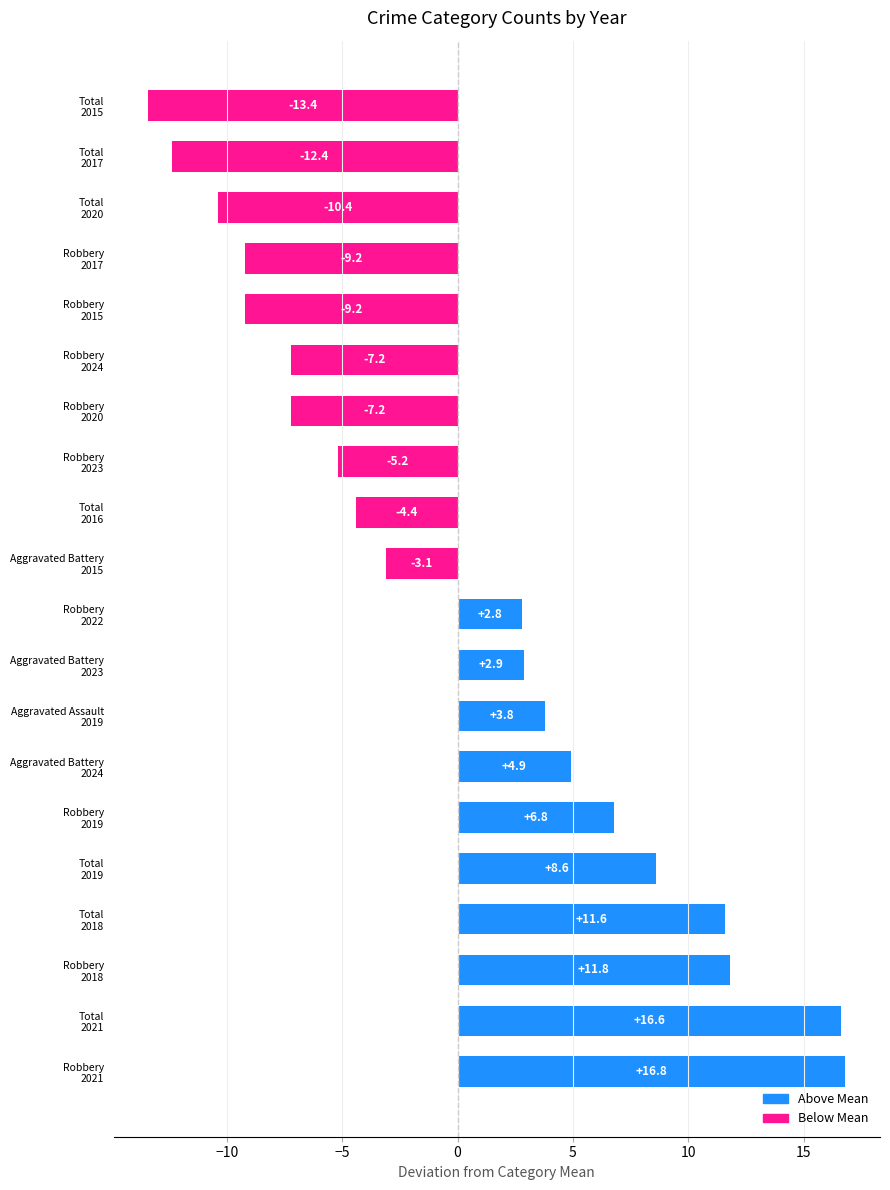

Reading bottom to top, what are all the values shown in this chart?

16.8	16.6	11.8	11.6	8.6	6.8	4.9	3.8	2.9	2.8	-3.1	-4.4	-5.2	-7.2	-7.2	-9.2	-9.2	-10.4	-12.4	-13.4